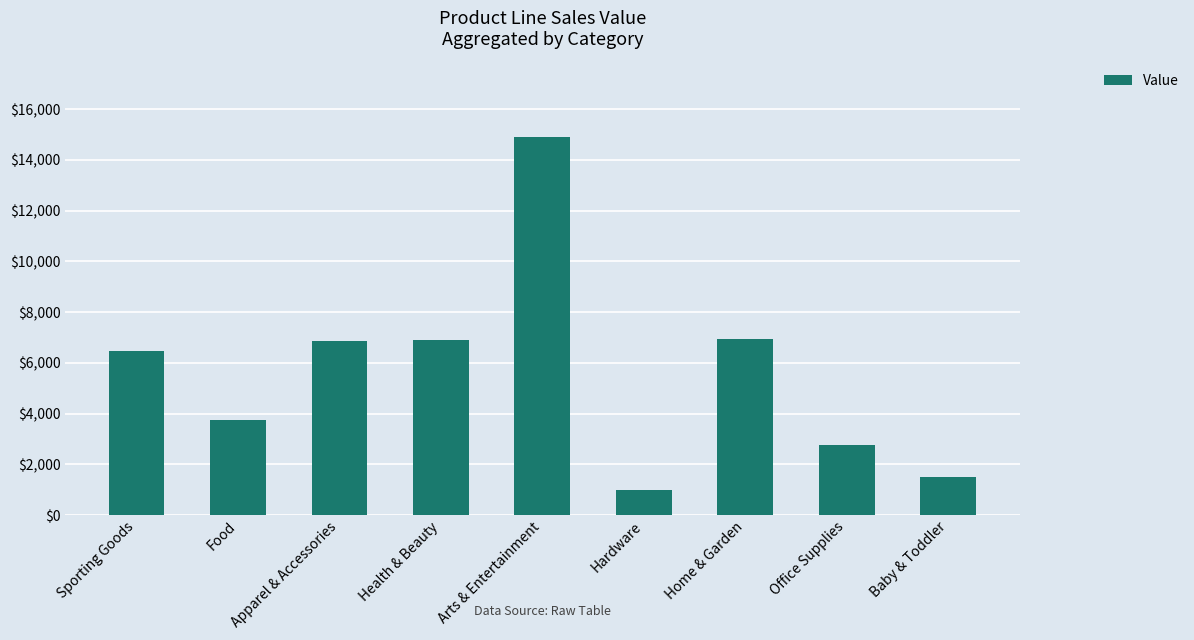

The value at Health & Beauty is 6912. True or false?

True